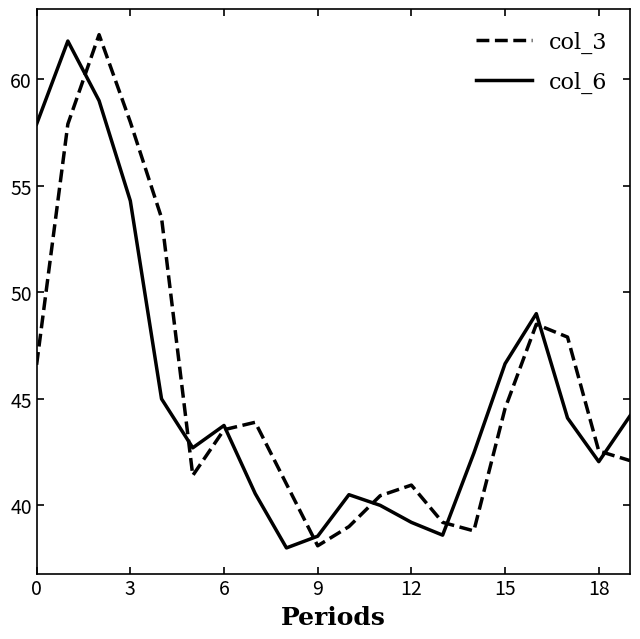

What is the lowest value of the col_6 series?

38.0